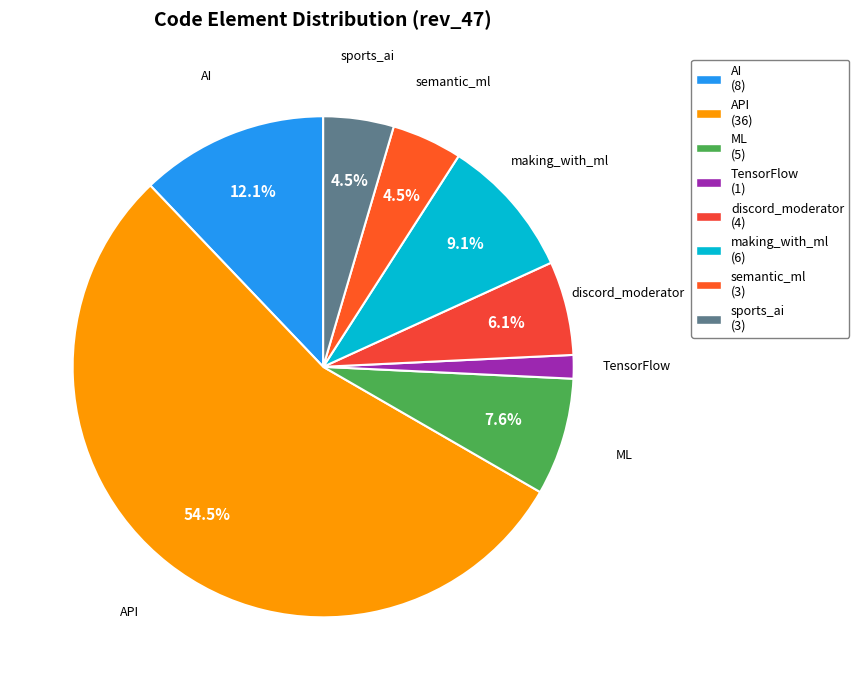

What percentage is the TensorFlow slice, to the nearest percent?

2%